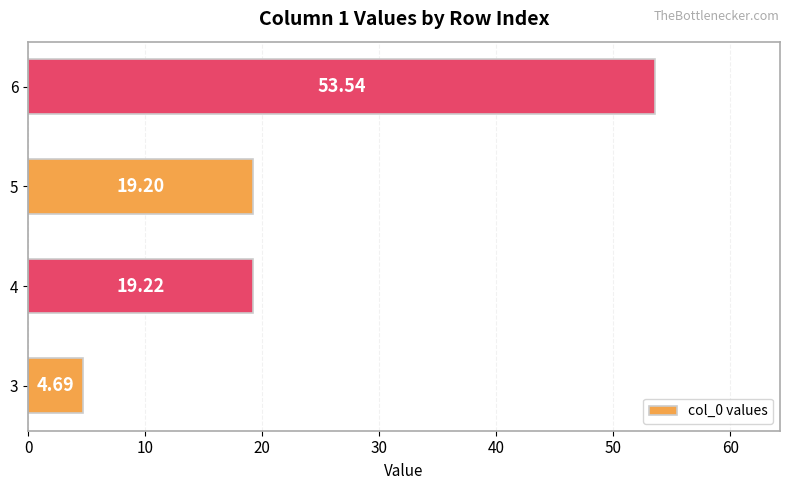

What is the average value?

24.2